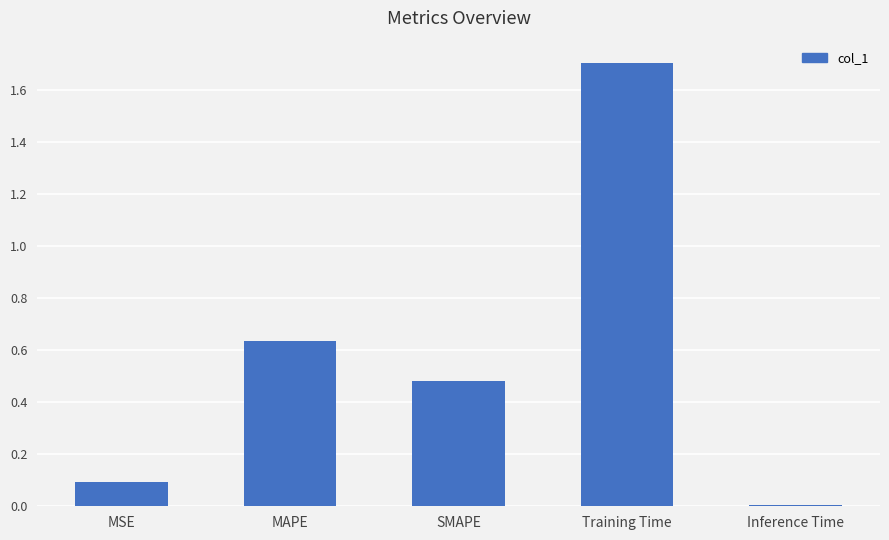

Is it true that the value at SMAPE is 0.5?

True